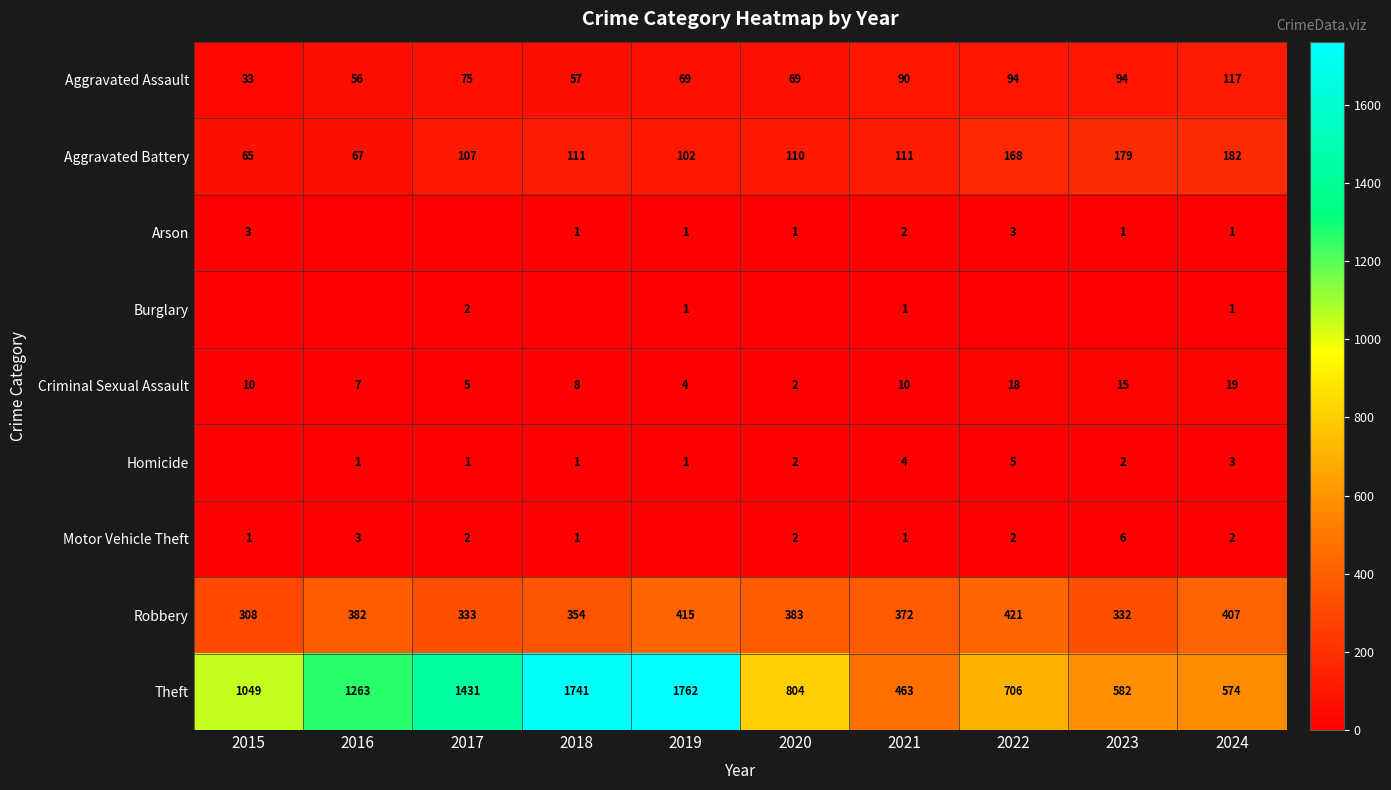

What is the difference between the second highest and second lowest values in the Robbery series?

83